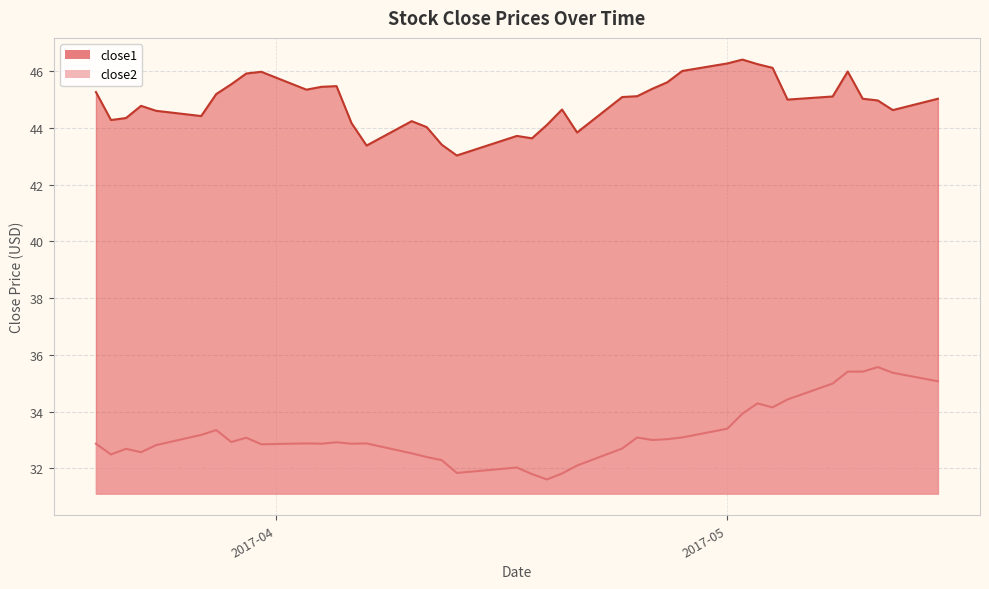

Rank the series at 2017-04-19 from lowest to highest value.

close2, close1